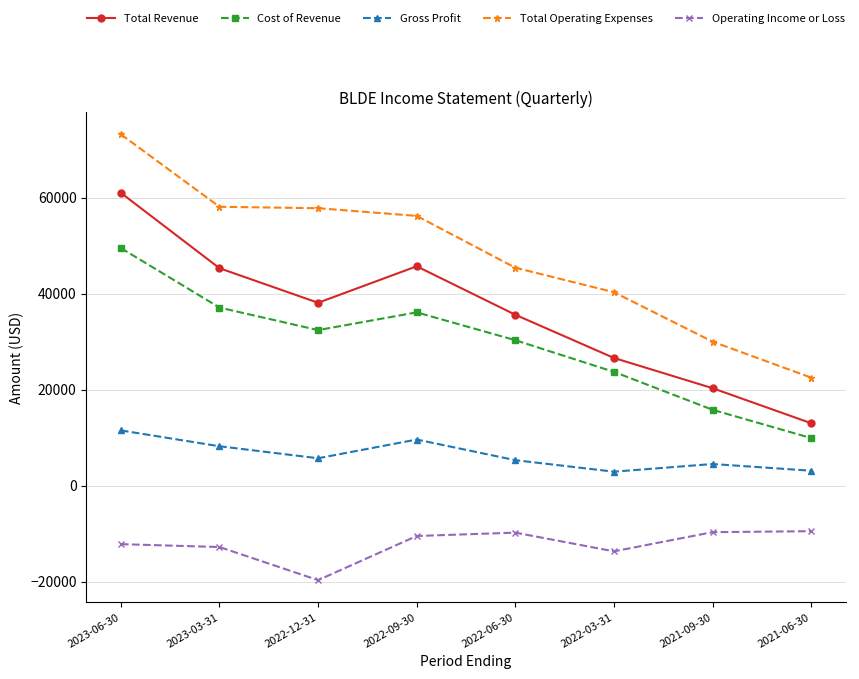

At which category does Cost of Revenue reach its first local valley?

2022-12-31